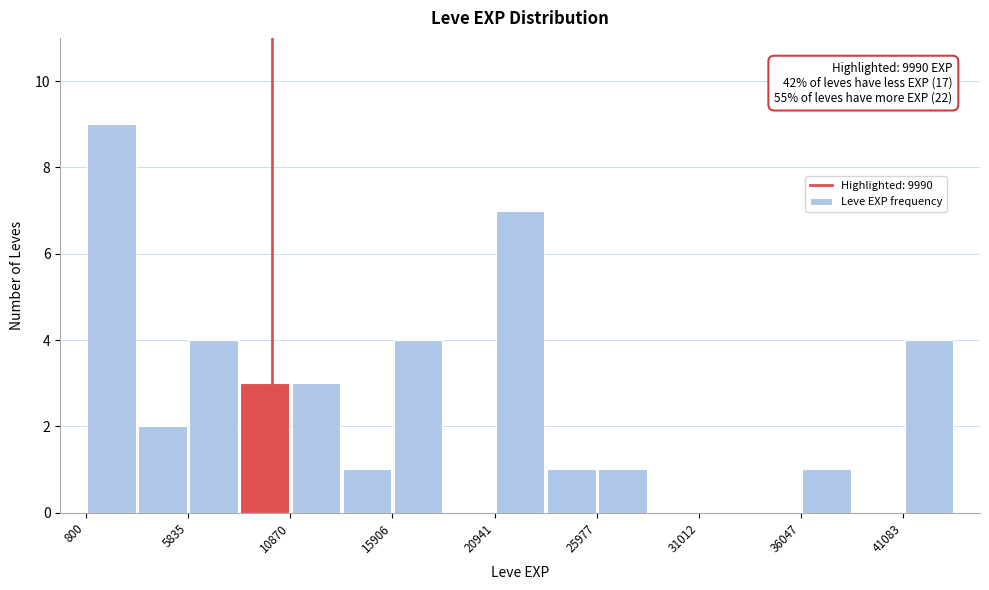

Read against the x-axis, roughly where is the centre of the tallest bar?

2000